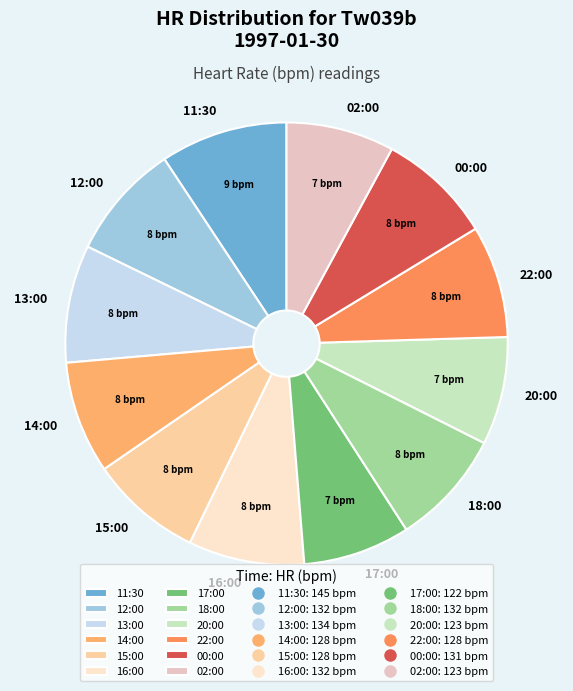

Which slice is the largest?

11:30